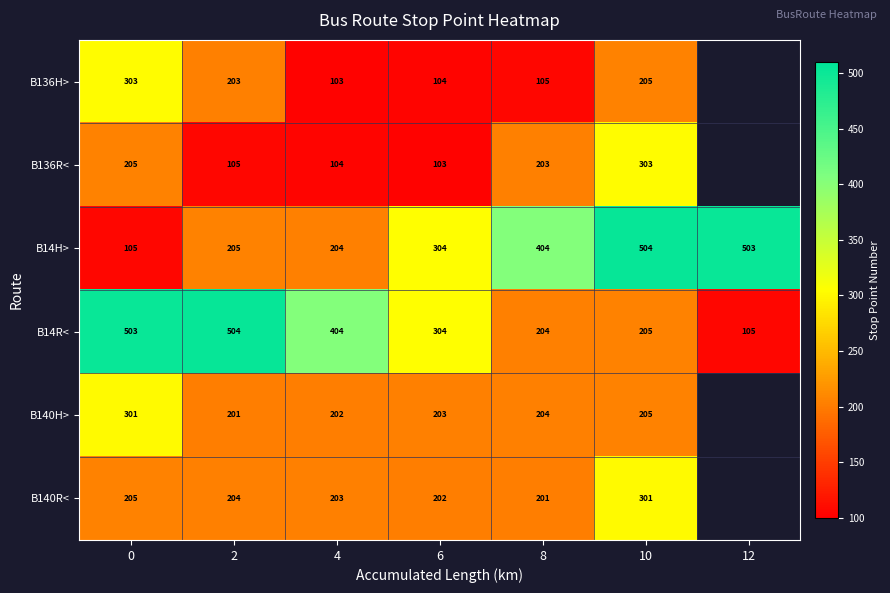

The B140H> series shows 141 at 6. True or false?

False